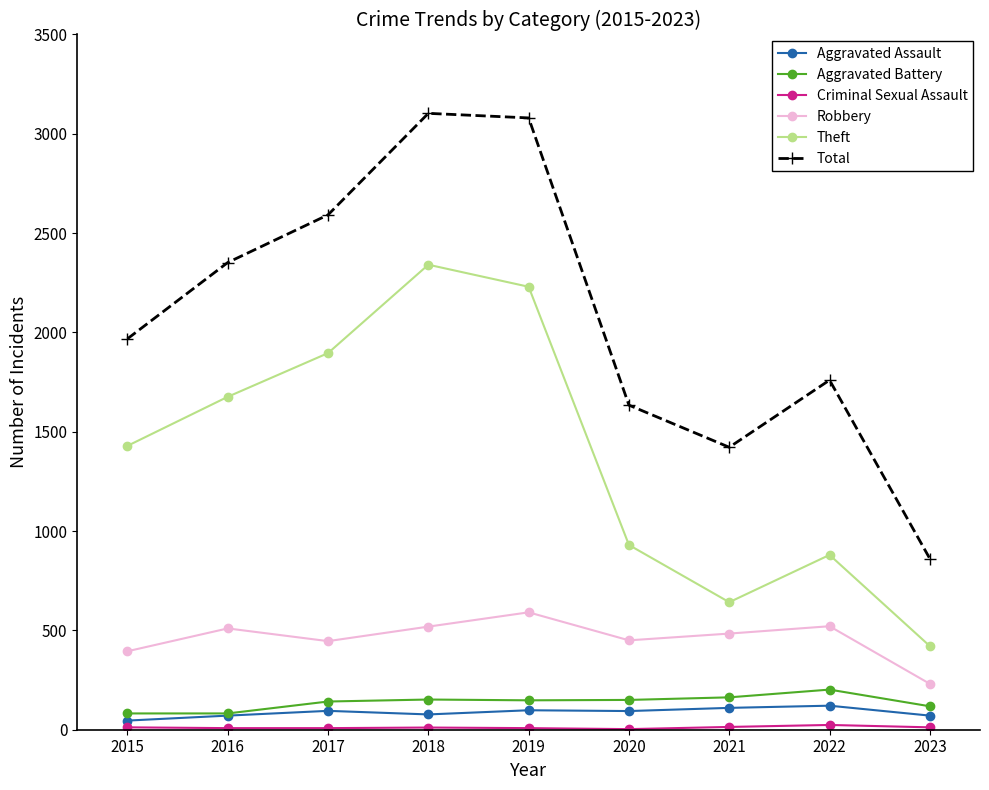

Is it true that Robbery equals 104 at 2017?

False